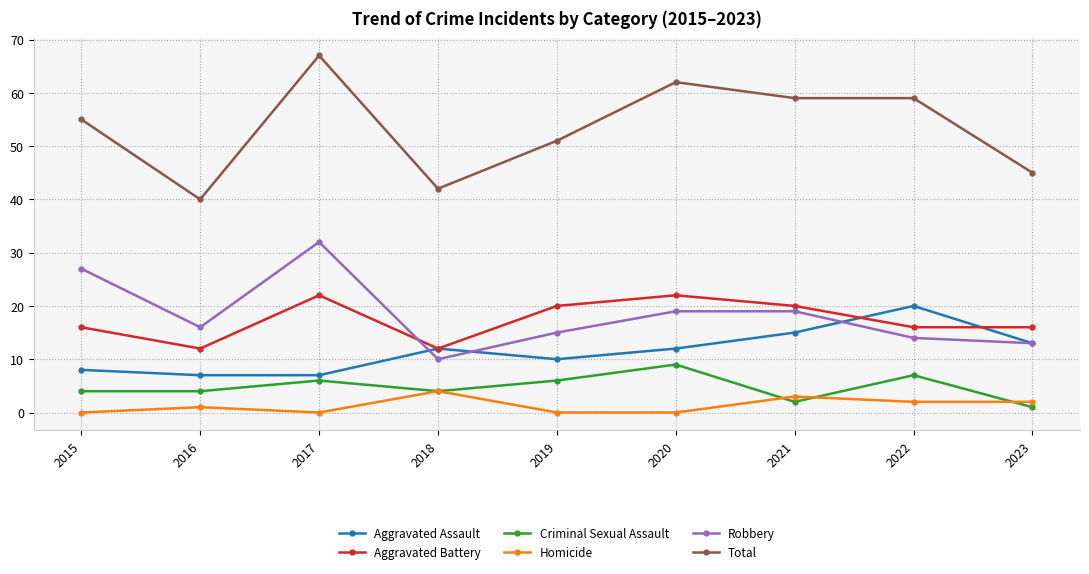

True or false: Homicide and Aggravated Assault intersect in this chart.

False